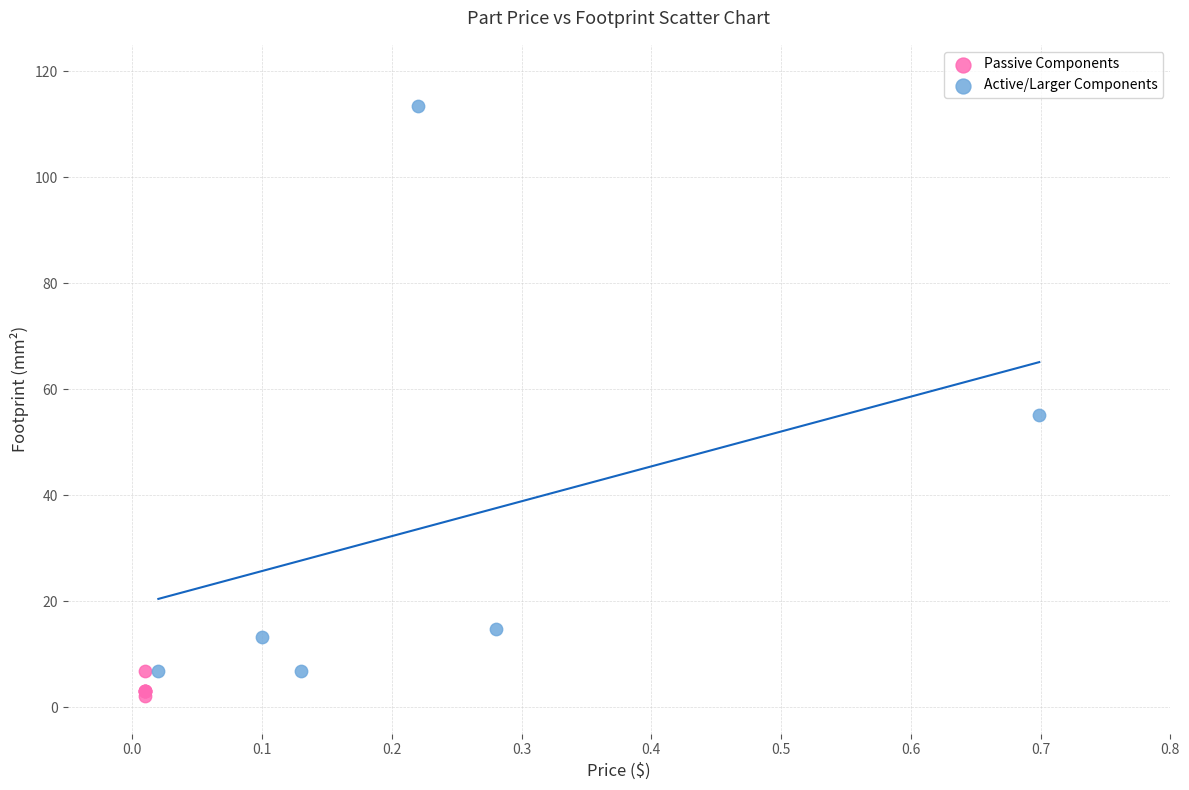

Which series has the widest spread of Y values?

Active/Larger Components